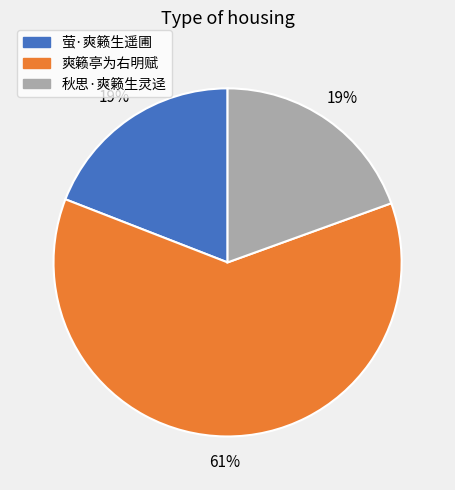

The 萤·爽籁生遥圃 slice represents 10% of the pie. True or false?

False